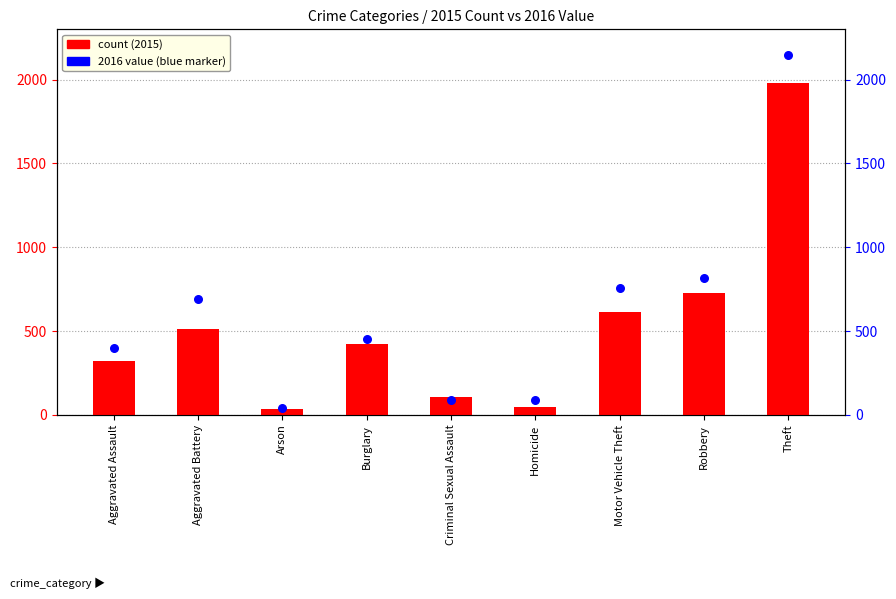

What is the total value across all series at Criminal Sexual Assault?

192